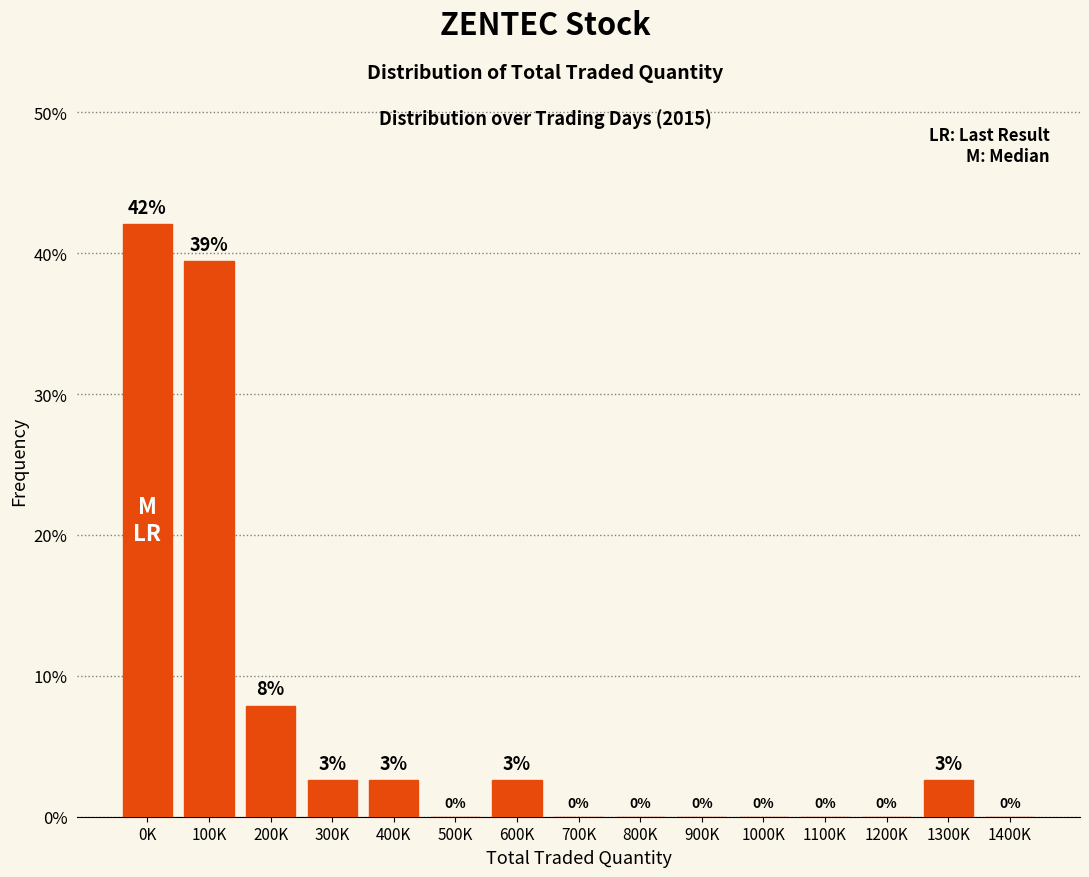

Where is the data nearest to the value 21?

200K